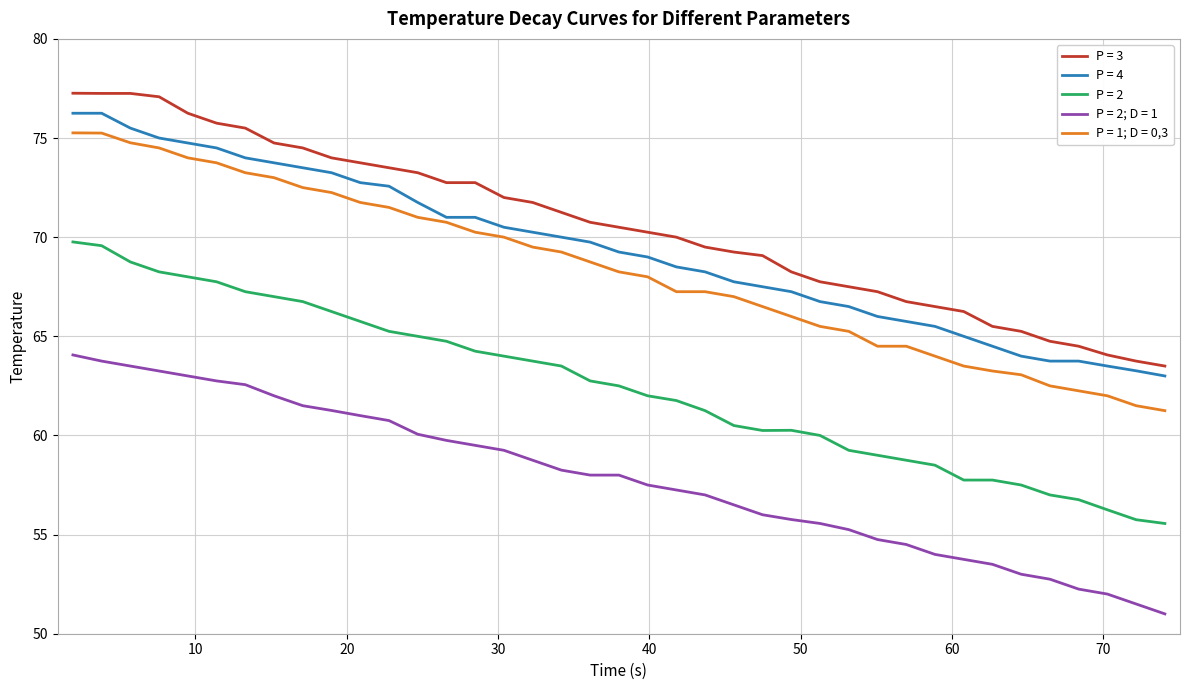

How many series are shown in this chart?

5